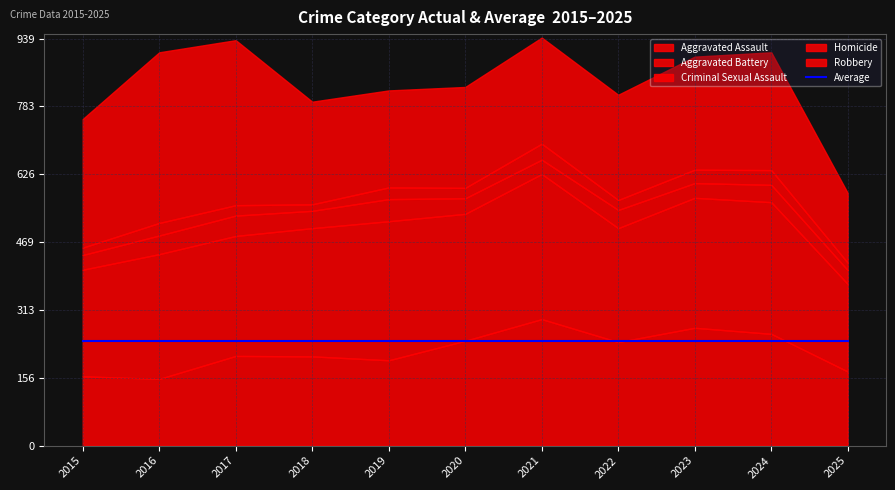

True or false: Robbery has a value of 381 at 2017.

True